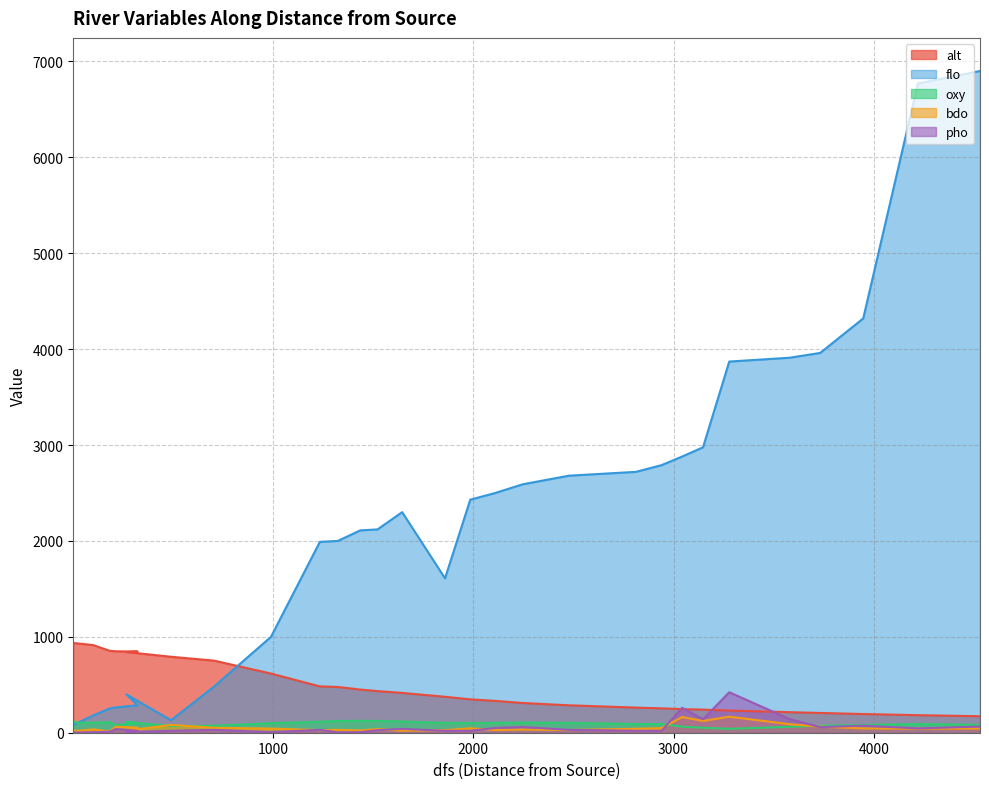

At how many categories does at least one series exceed 4221?

3